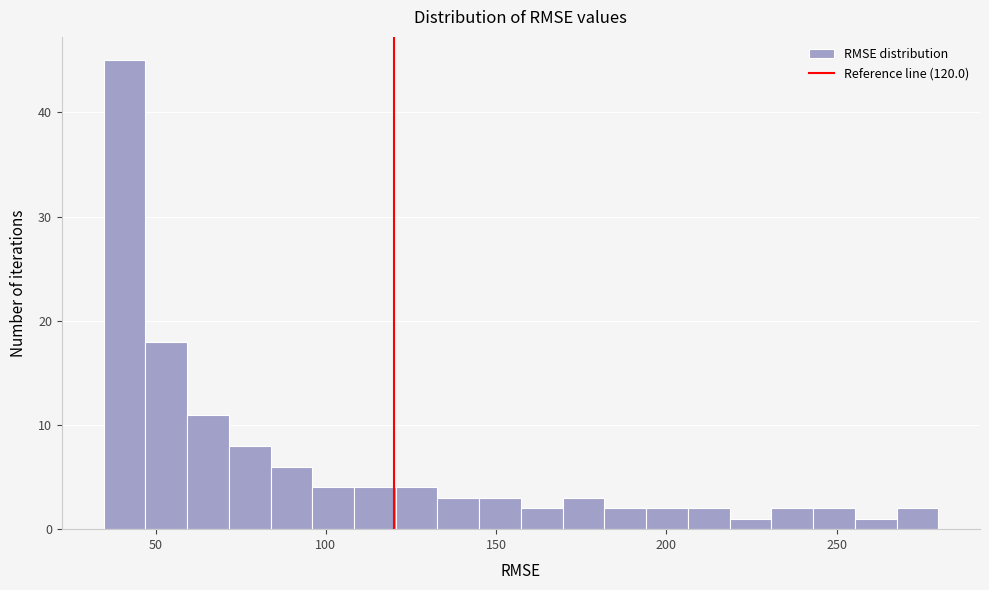

Around what value on the x-axis is the tallest bar? Give the approximate position of its centre, as read against the axis.

40